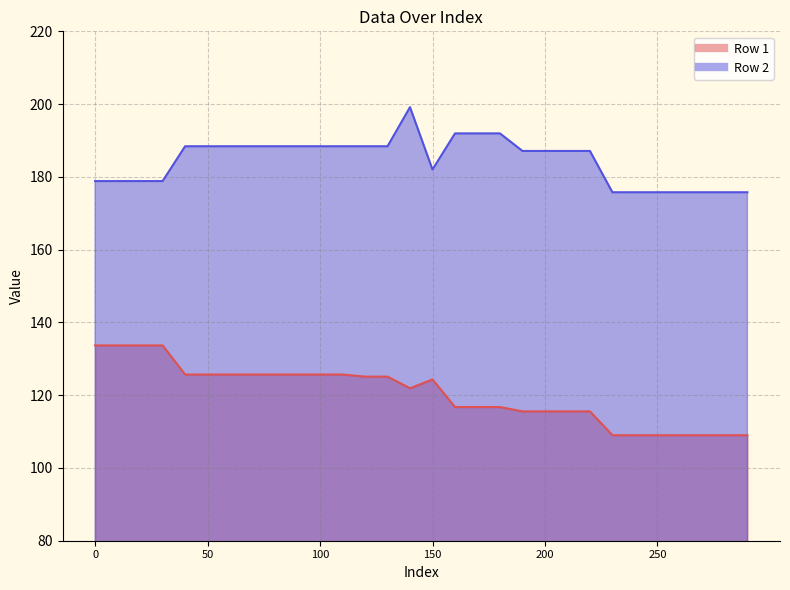

Where is Row 1 nearest to the value 121?

140